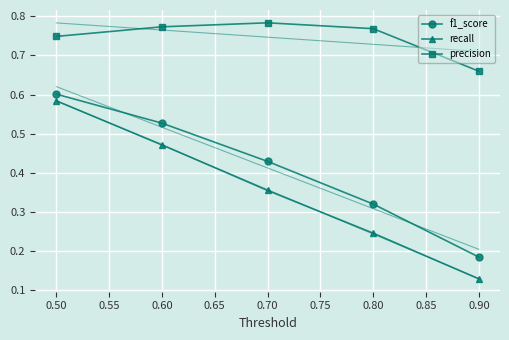

Reading right to left, list all the values displayed in this chart.

f1_score: 0.2	0.3	0.4	0.5	0.6
recall: 0.1	0.2	0.4	0.5	0.6
precision: 0.7	0.8	0.8	0.8	0.7